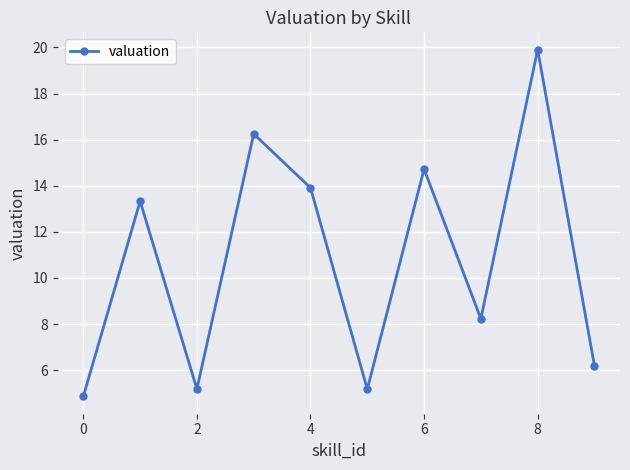

Does the chart display data point markers on the line(s)?

Yes